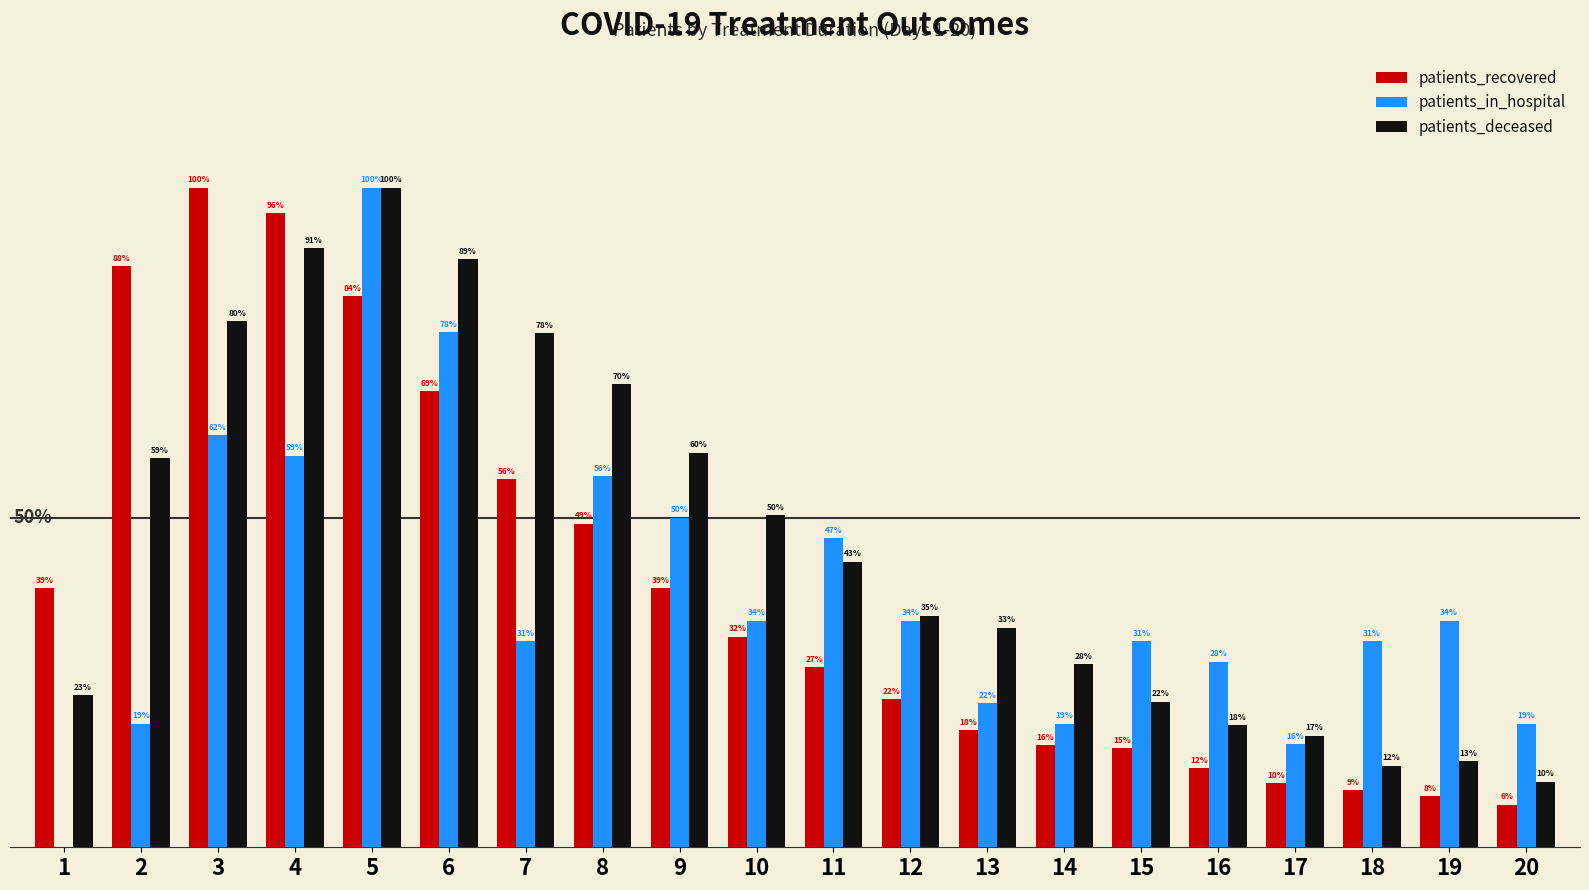

Which series has the largest total across all categories?

patients_deceased